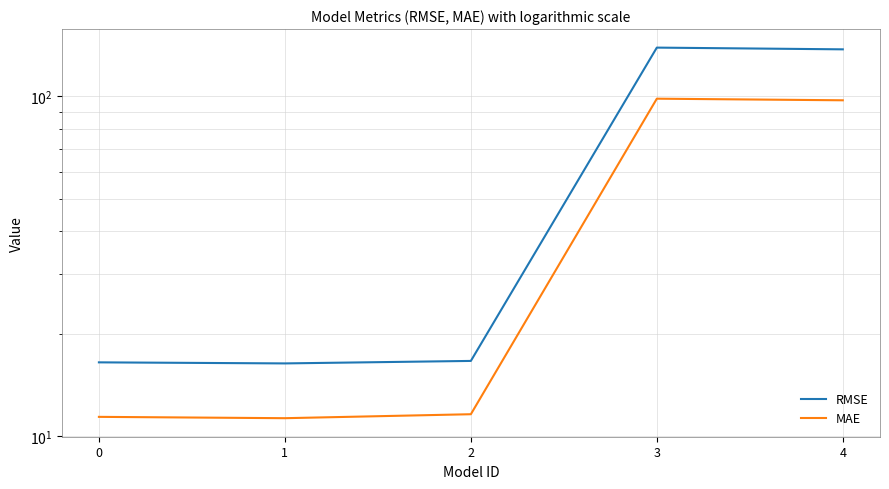

Which series has the widest spread of values?

RMSE